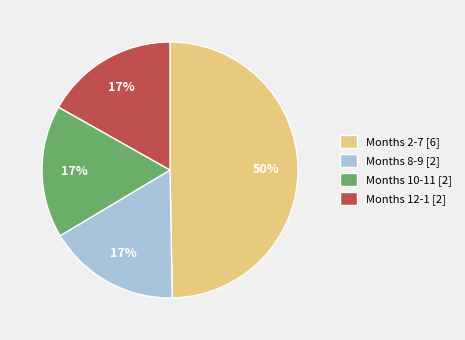

Is it true that Months 8-9 [2] is 24% of the pie?

False